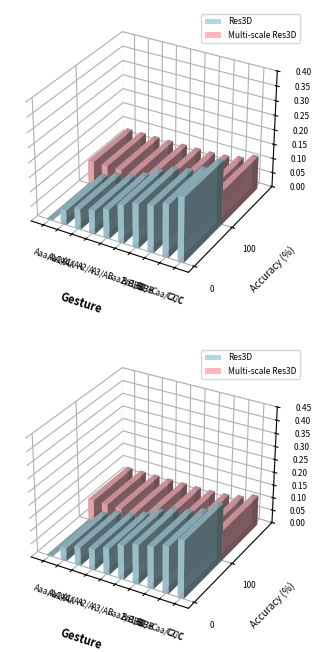

Which has a higher value, Aaa/AAA or Ba1/BB+?

Ba1/BB+